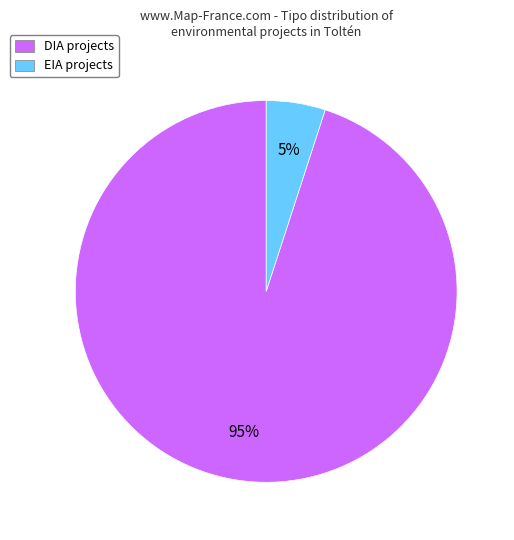

True or false: DIA accounts for 95% of the total.

True